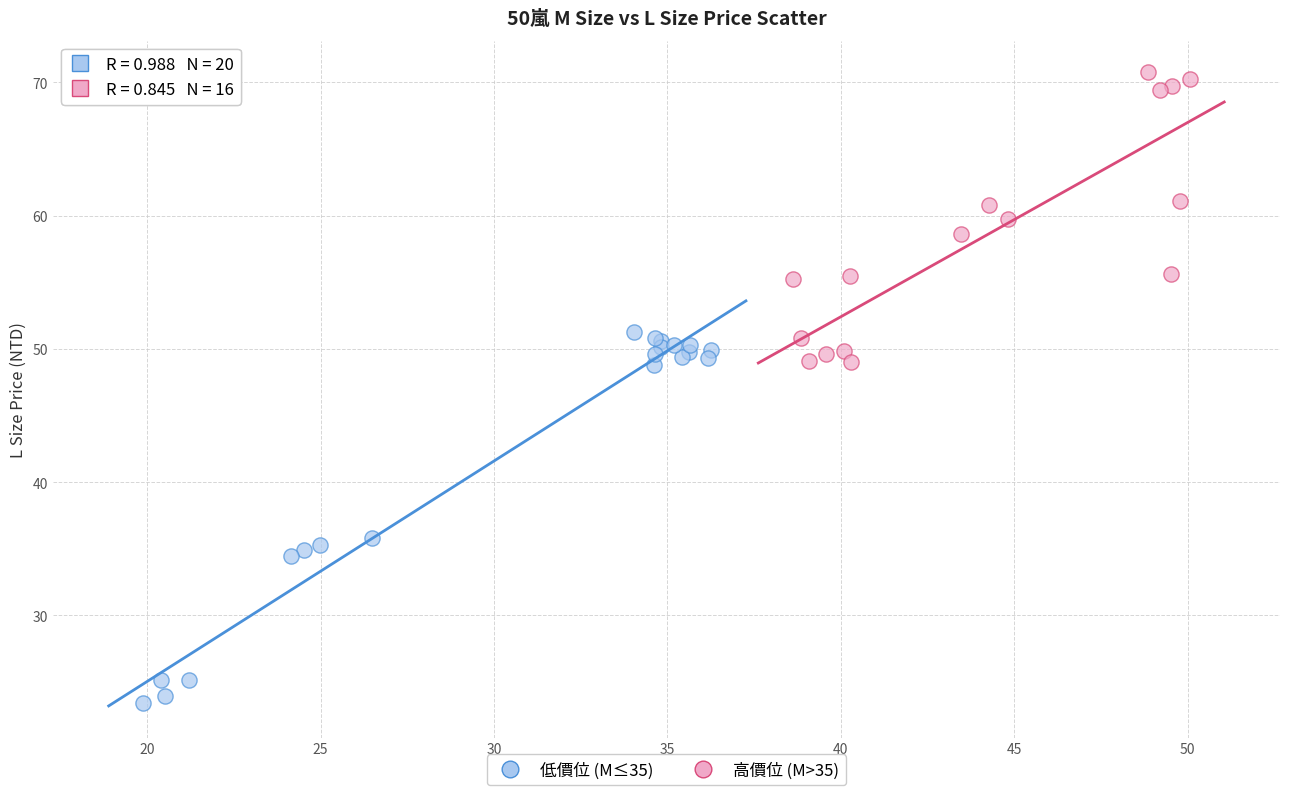

Which series reaches the maximum Y coordinate?

高價位 (M>35)